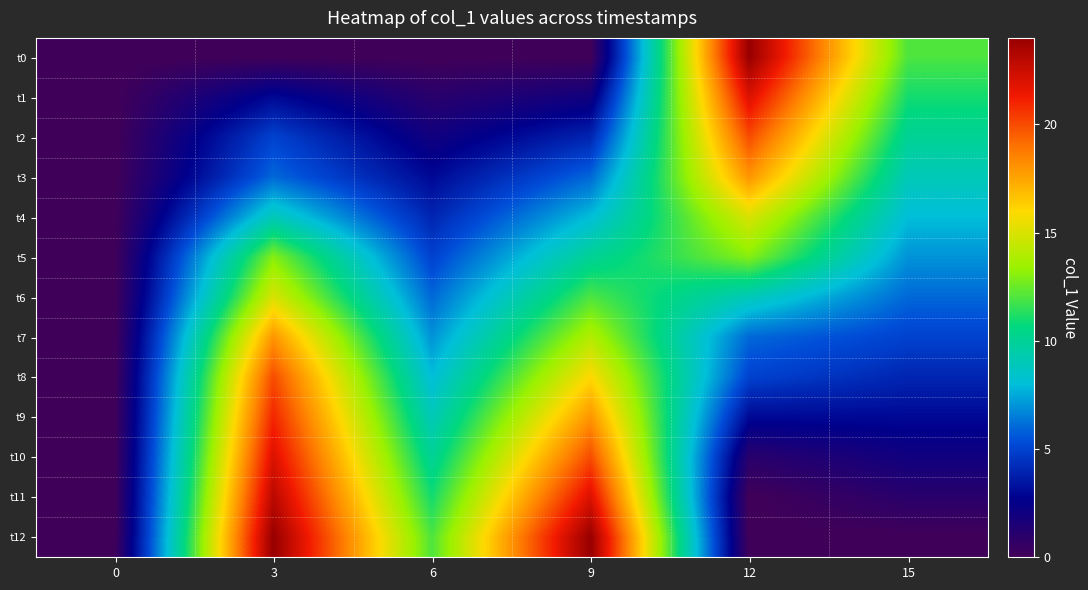

Reading left to right, transcribe all the data shown in this chart.

t0: 0=0	3=0	6=0	9=0	12=24	15=12
t1: 0=0	3=3	6=1	9=2	12=22	15=11
t2: 0=0	3=5	6=2	9=4	12=20	15=10
t3: 0=0	3=6	6=3	9=6	12=18	15=9
t4: 0=0	3=9	6=4	9=8	12=15	15=8
t5: 0=0	3=13	6=5	9=10	12=13	15=7
t6: 0=0	3=15	6=6	9=12	12=9	15=6
t7: 0=0	3=18	6=7	9=14	12=6	15=5
t8: 0=0	3=20	6=8	9=16	12=5	15=4
t9: 0=0	3=21	6=9	9=18	12=3	15=3
t10: 0=0	3=22	6=10	9=20	12=1	15=2
t11: 0=0	3=23	6=11	9=22	12=0	15=1
t12: 0=0	3=24	6=12	9=24	12=0	15=0